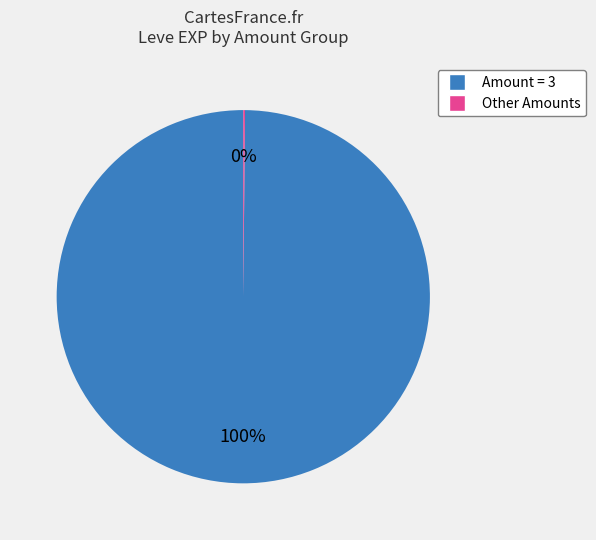

Does any single category account for the majority?

Yes